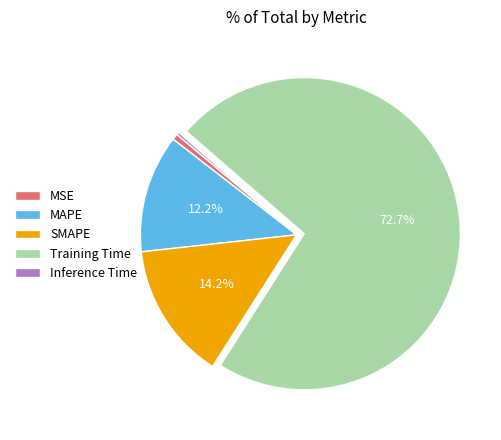

Do SMAPE and MAPE together represent more than half of the pie?

No